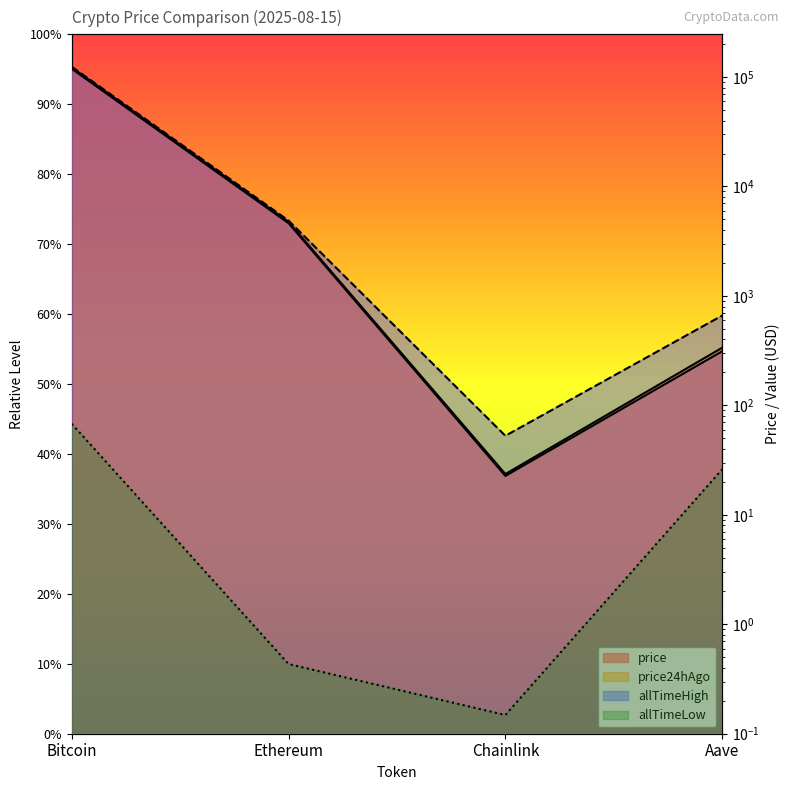

True or false: allTimeHigh has a value of 124128.0 at Bitcoin.

True